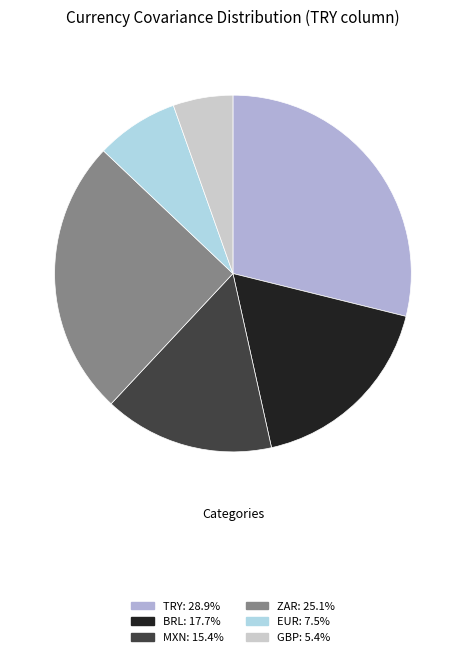

Is there any slice that represents more than half of the pie?

No